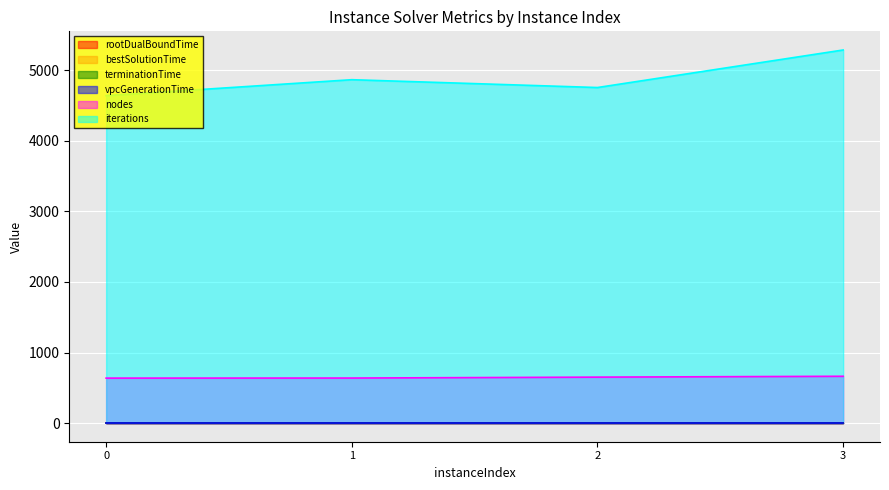

Where does the nodes series first go above 651?

3